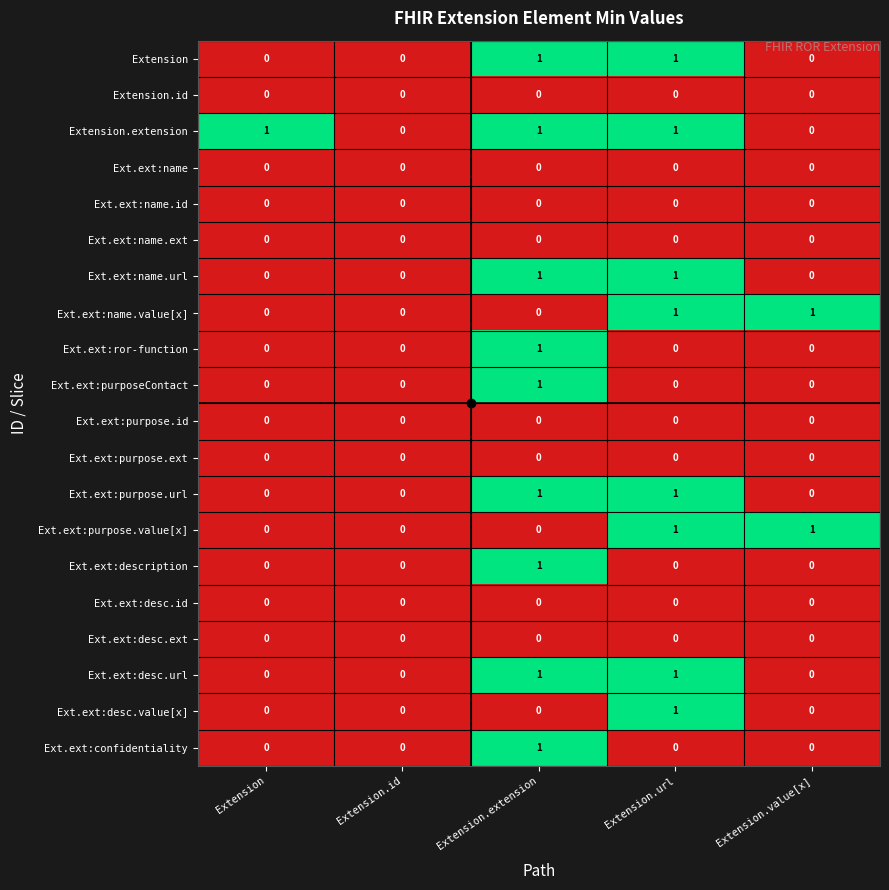

At which category is the sum across all series the highest?

Extension.extension